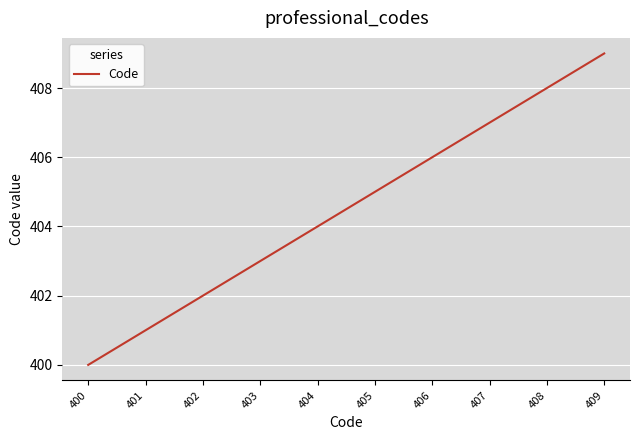

How many distinct data groups are displayed?

1